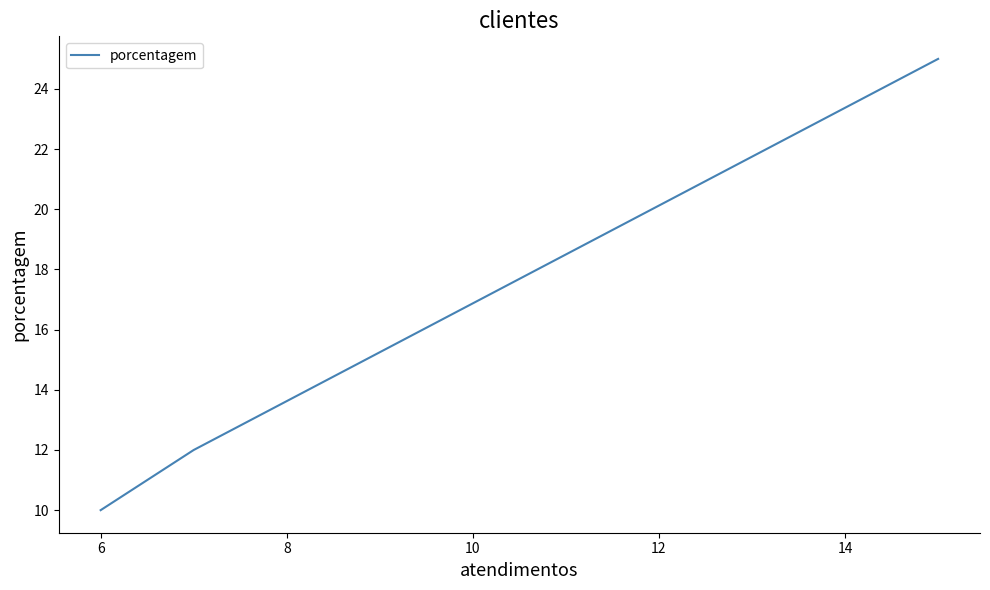

What is the minimum value shown in the chart?

10